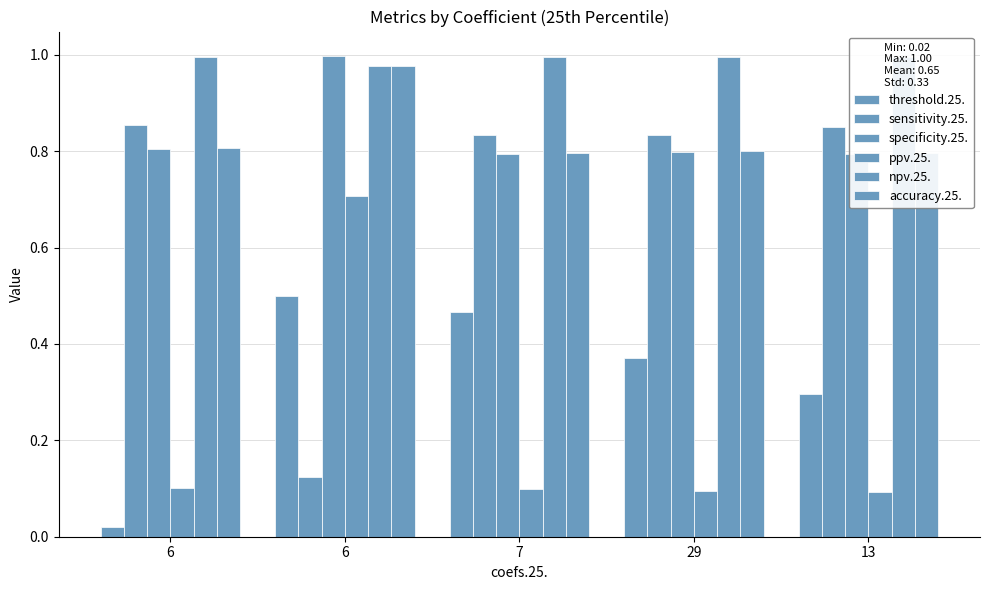

What is the label of the 4th bar from the right?

6